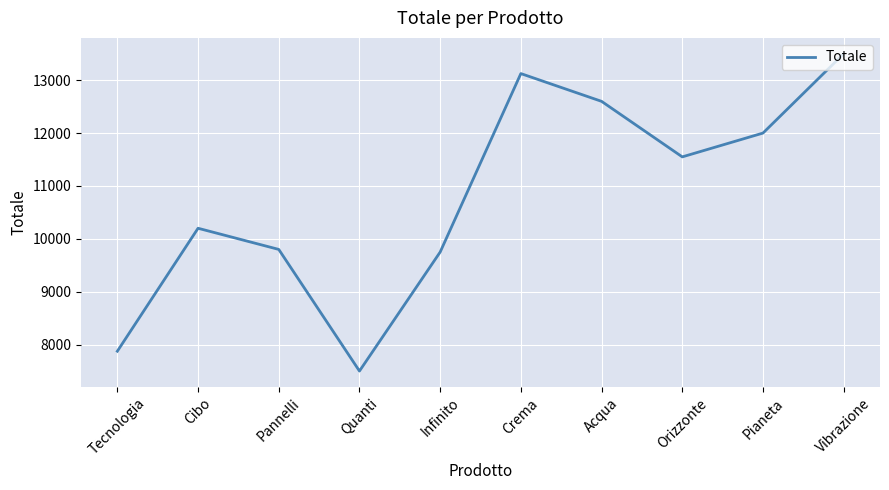

What is the change in value from Tecnologia to Cibo?

+2325